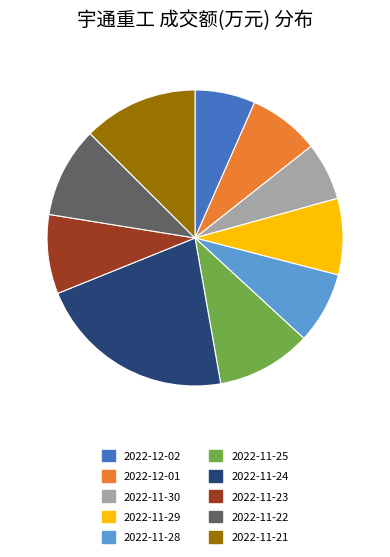

Is it true that 2022-12-01 is 20% of the pie?

False